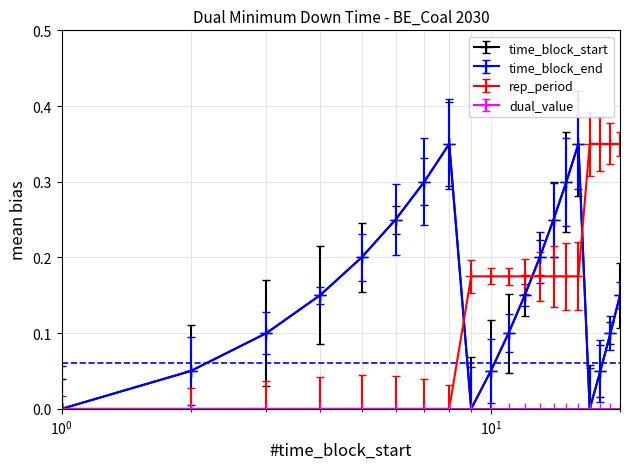

Is this an area chart (filled region under the line)?

No